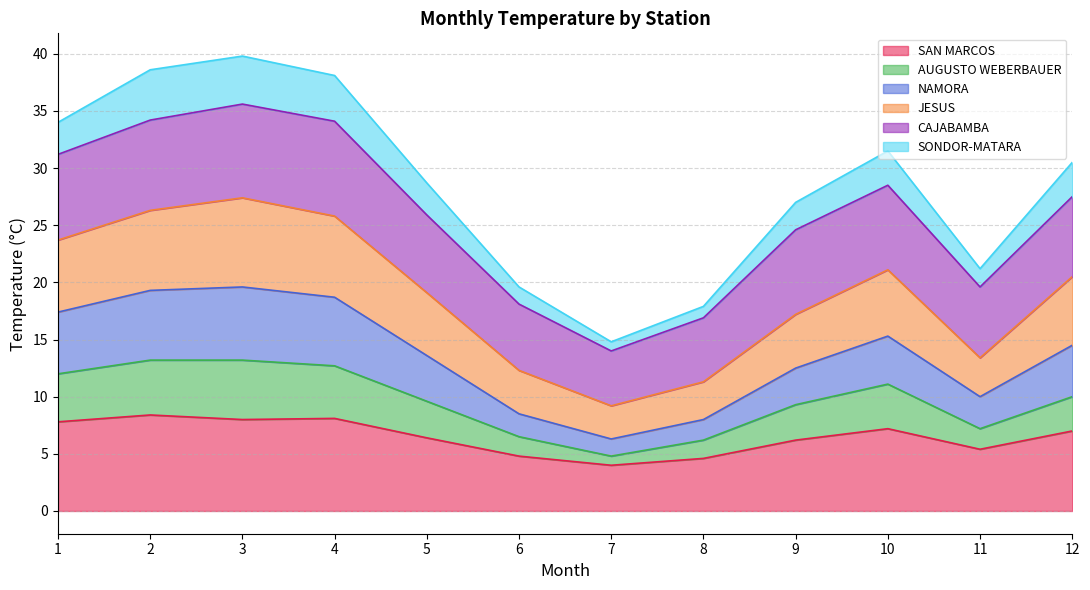

What is the total value across all series at 7?

14.8